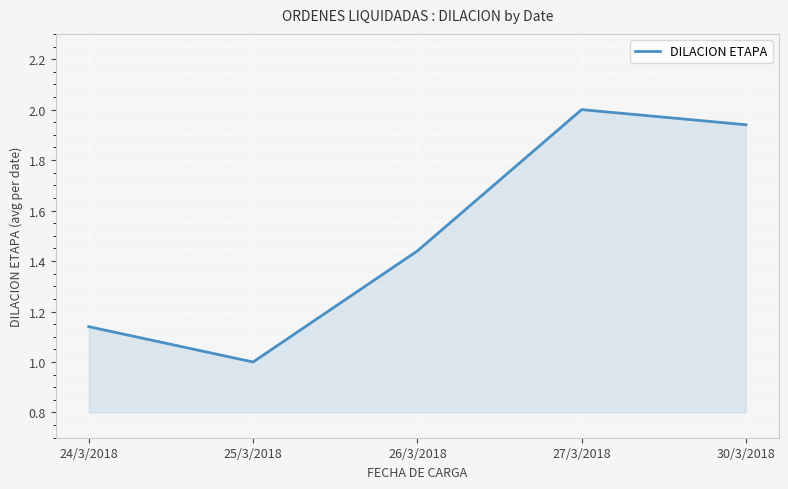

What is the sum of the values at 26/3/2018 and 24/3/2018?

2.6